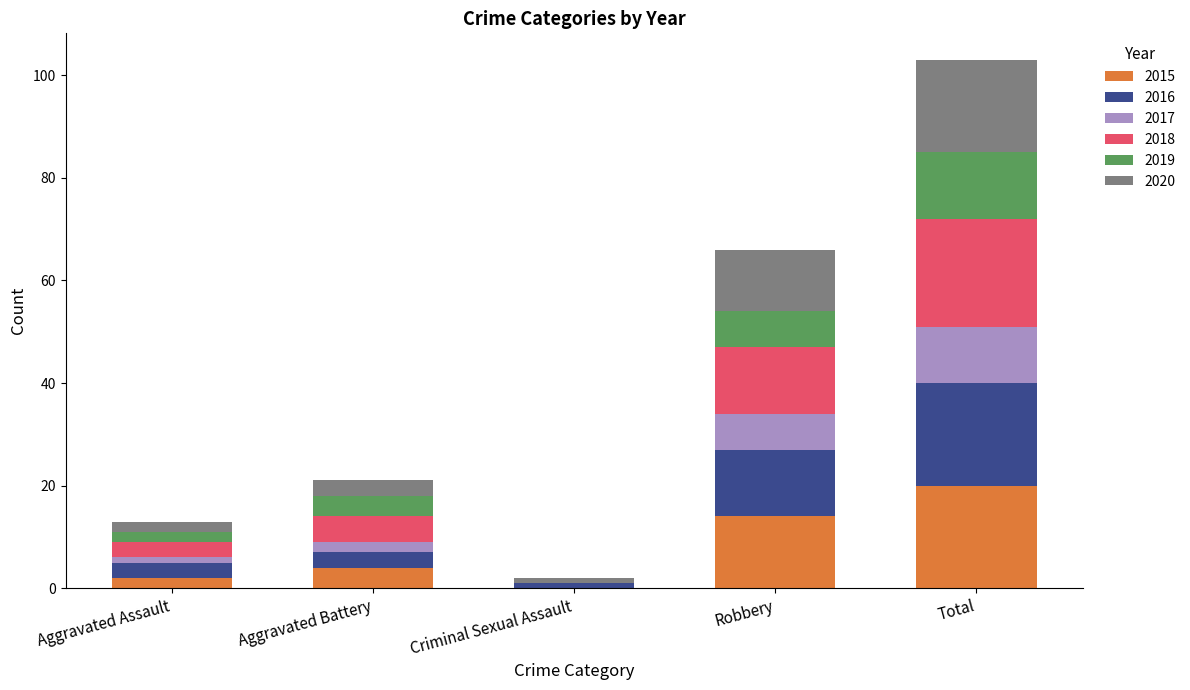

True or false: 2015 has a value of 9 at Robbery.

False